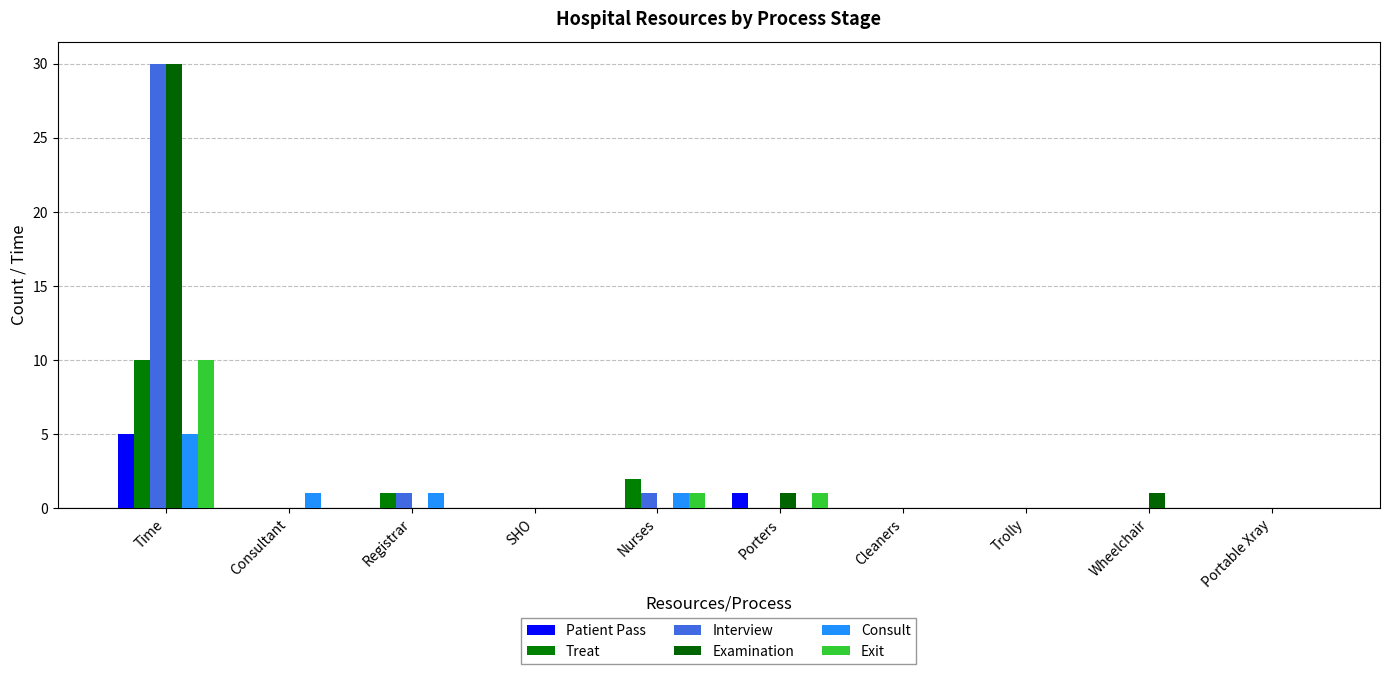

List the series in order of their peak value, highest first.

Interview, Examination, Treat, Exit, Patient Pass, Consult